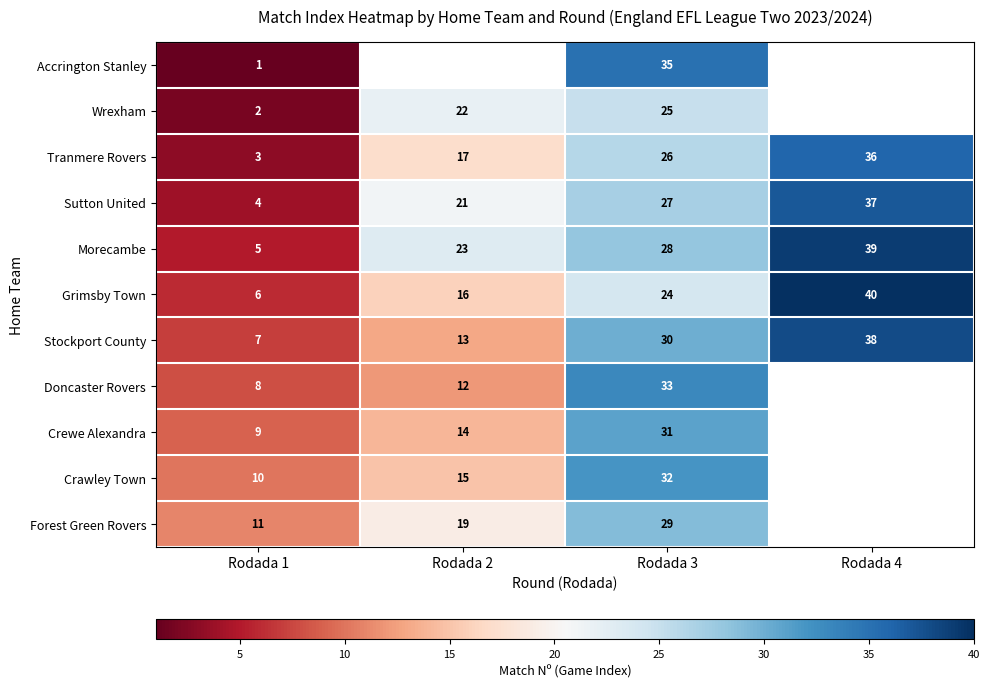

What value does the Stockport County series have at Rodada 2, to the nearest 5?

15